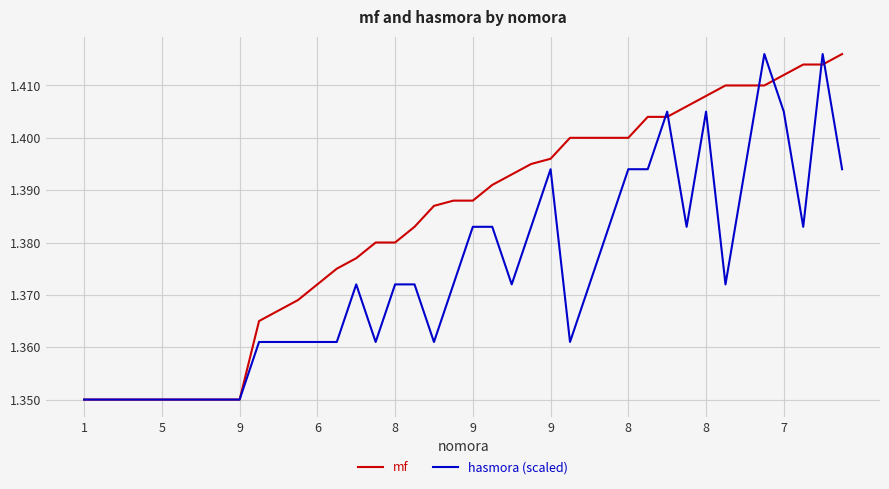

Which series has the largest total across all categories?

mf